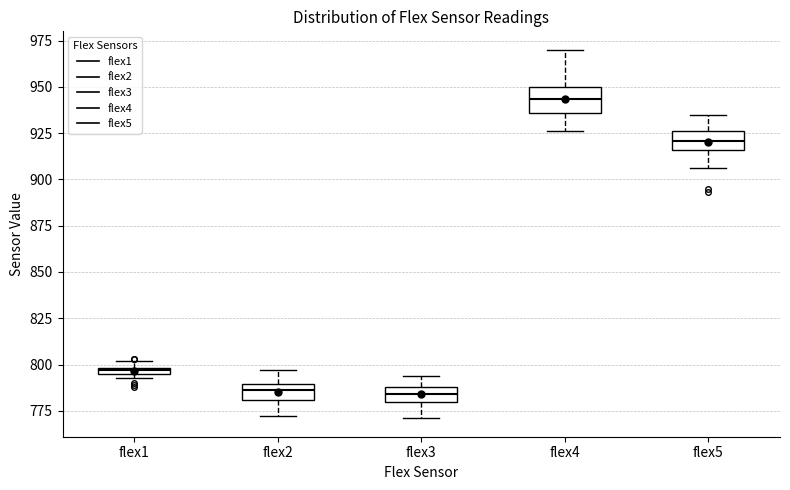

Where does the lower whisker of the box for flex4 end on the y-axis? The values are not printed on the chart, so give them approximately, as read against the axis.

925